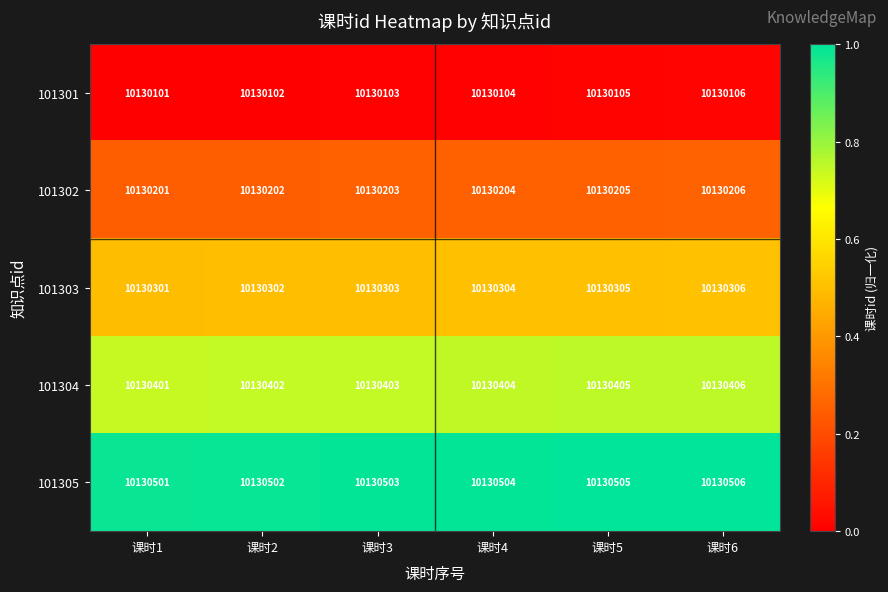

Reading left to right, what are all the values shown in this chart?

101301: 10130101	10130102	10130103	10130104	10130105	10130106
101302: 10130201	10130202	10130203	10130204	10130205	10130206
101303: 10130301	10130302	10130303	10130304	10130305	10130306
101304: 10130401	10130402	10130403	10130404	10130405	10130406
101305: 10130501	10130502	10130503	10130504	10130505	10130506